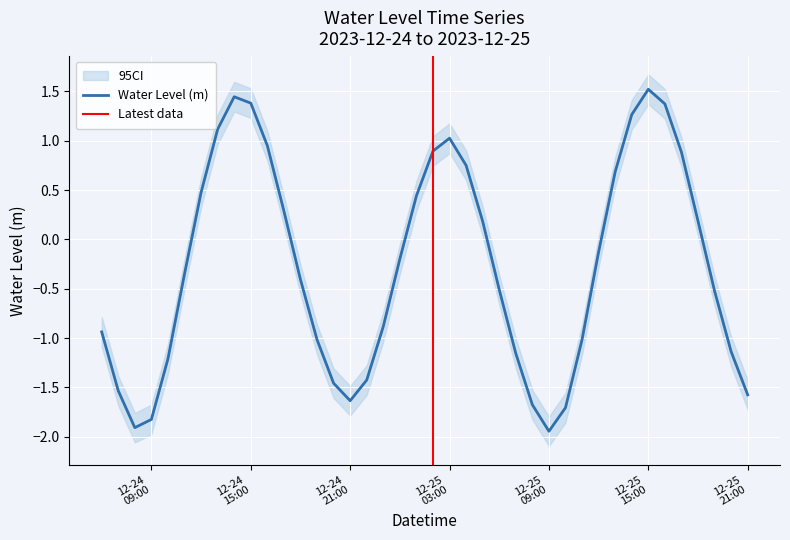

How many values are above zero?

17